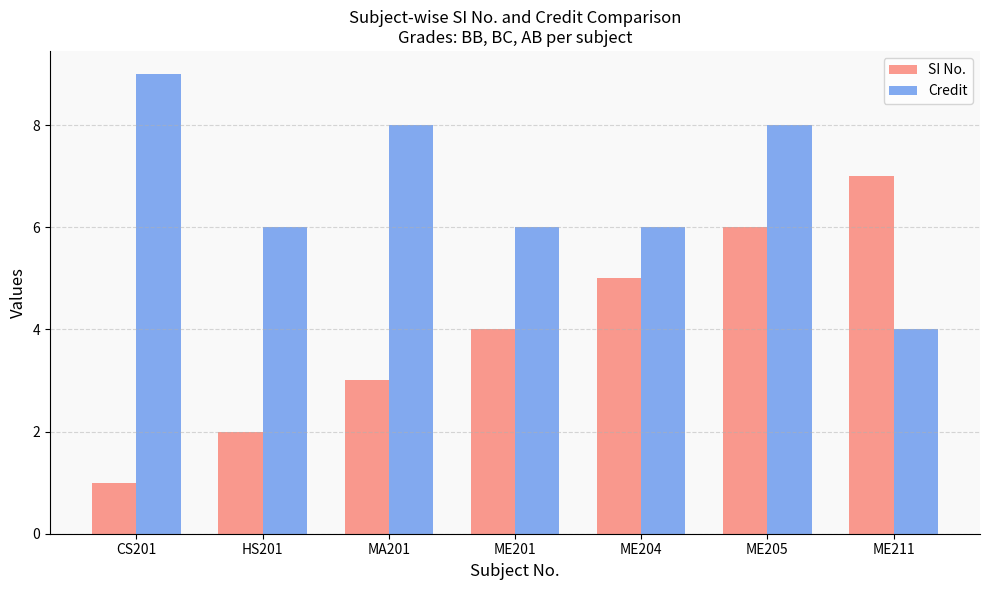

What is the value of the SI No. bar at the 4th from the left?

4